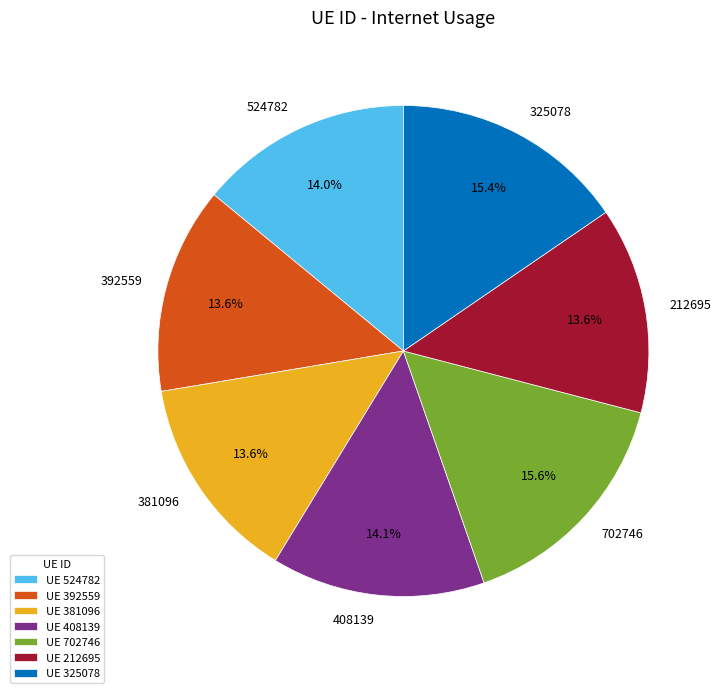

Is the sum of 381096 and 702746 greater than half?

No